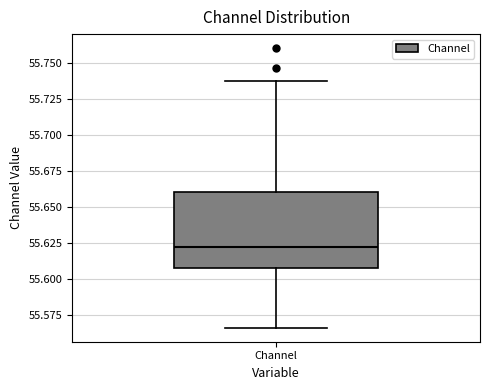

Read this box plot against the y-axis: the position of the median line, the range covered by the box, and the ends of both whiskers. The values are not printed on the chart, so give them approximately, as read against the axis.

median 55.625, box 55.610 to 55.660, whiskers 55.565 to 55.735